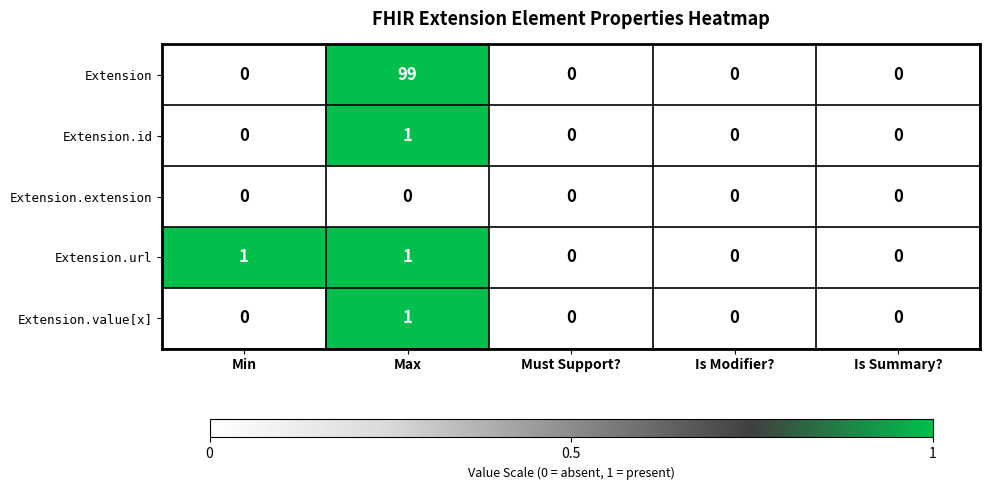

What is the approximate value of Extension at Max?

99